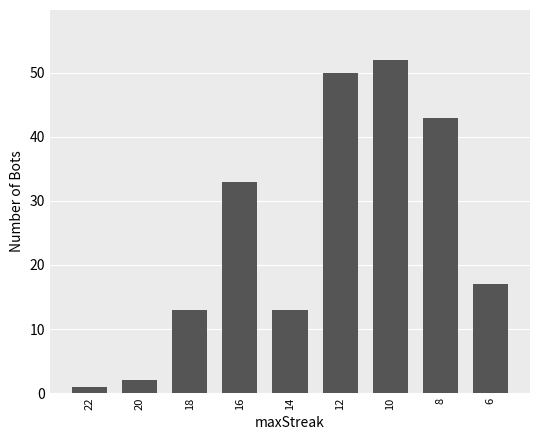

What is the difference between the second highest and second lowest values?

48